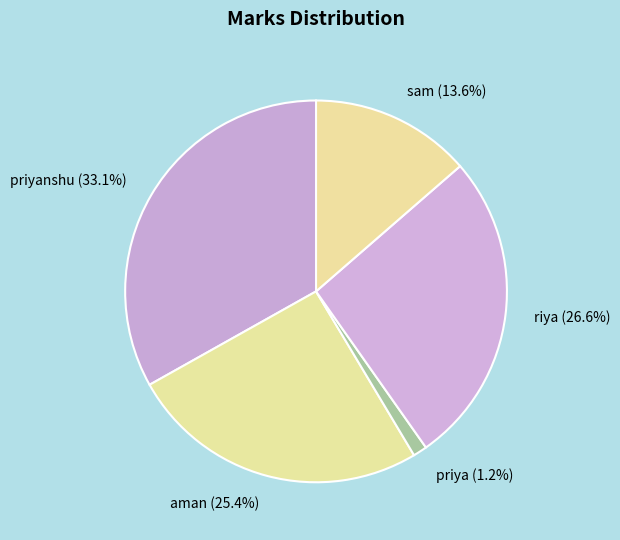

What is the largest slice in the pie chart?

priyanshu (33.1%)